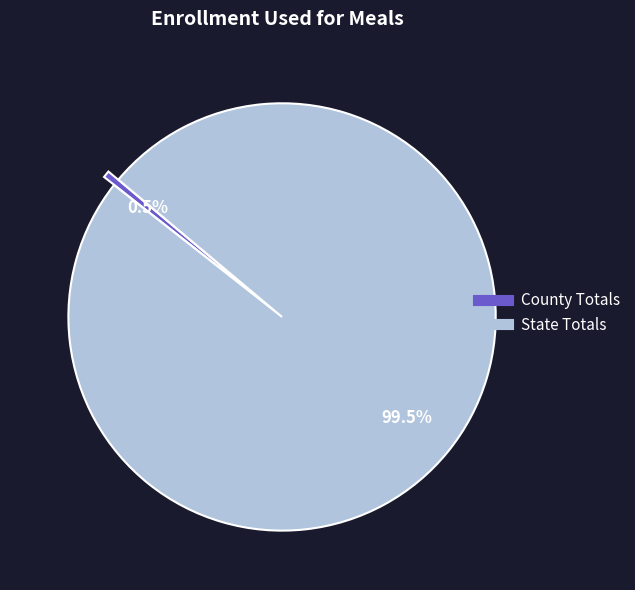

What is the majority slice?

State Totals